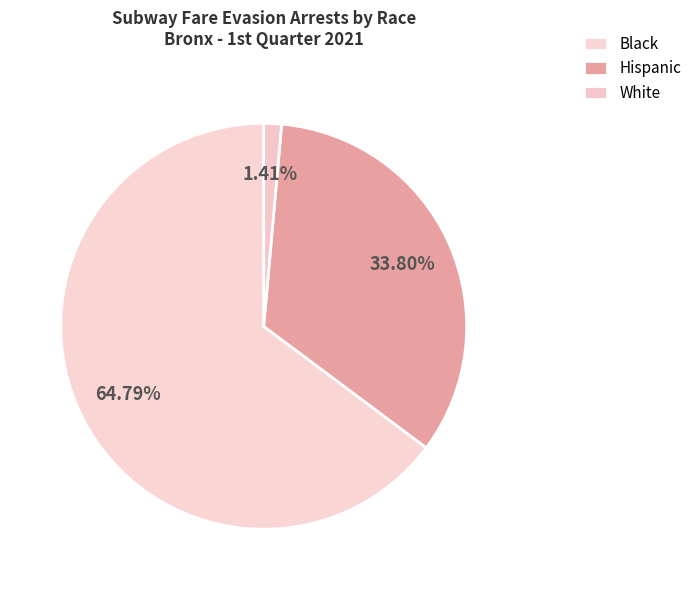

True or false: White accounts for 15% of the total.

False